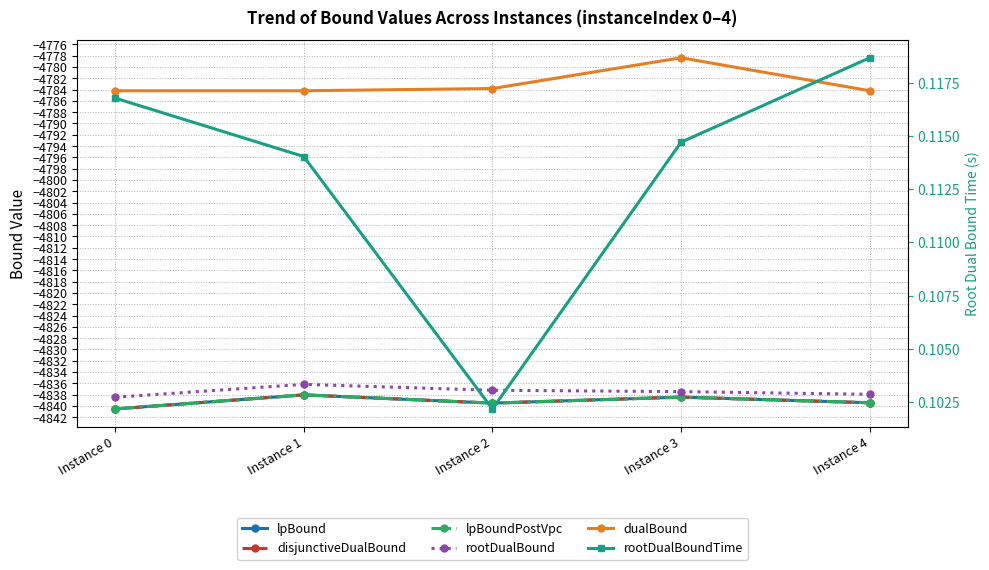

The rootDualBound series shows -4838.0 at Instance 4. True or false?

True